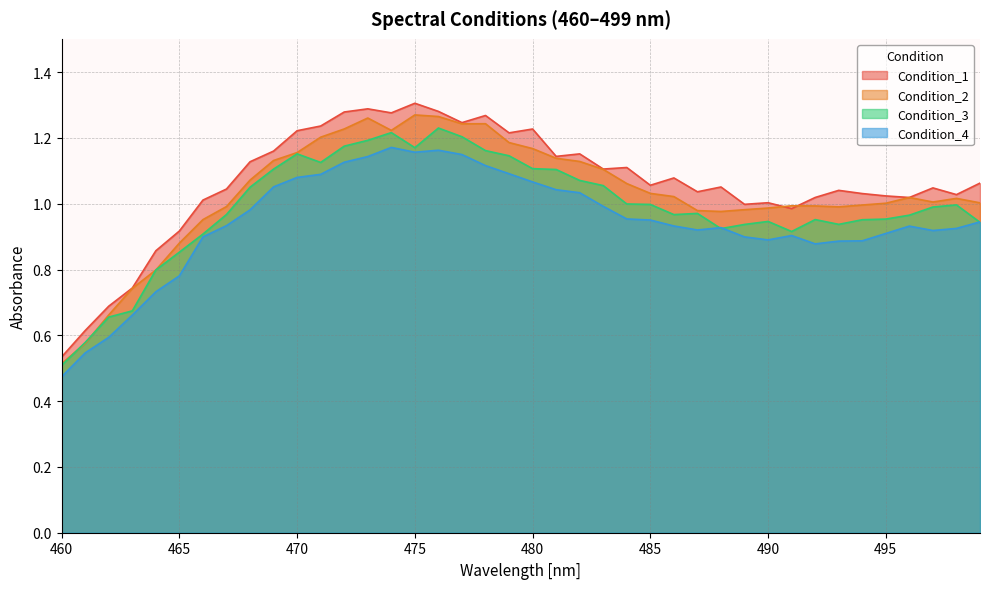

What are all the series names shown in the legend?

Condition_1, Condition_2, Condition_3, Condition_4